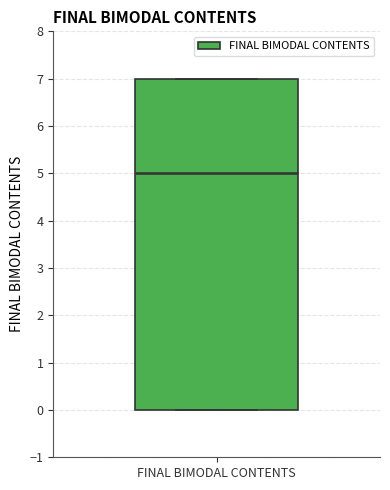

Transcribe this box plot: give where the median line is, the range the box spans, and where the two whiskers end, as read against the y-axis. The values are not printed on the chart, so give them approximately, as read against the axis.

median 5, box 0 to 7, whiskers 0 to 7